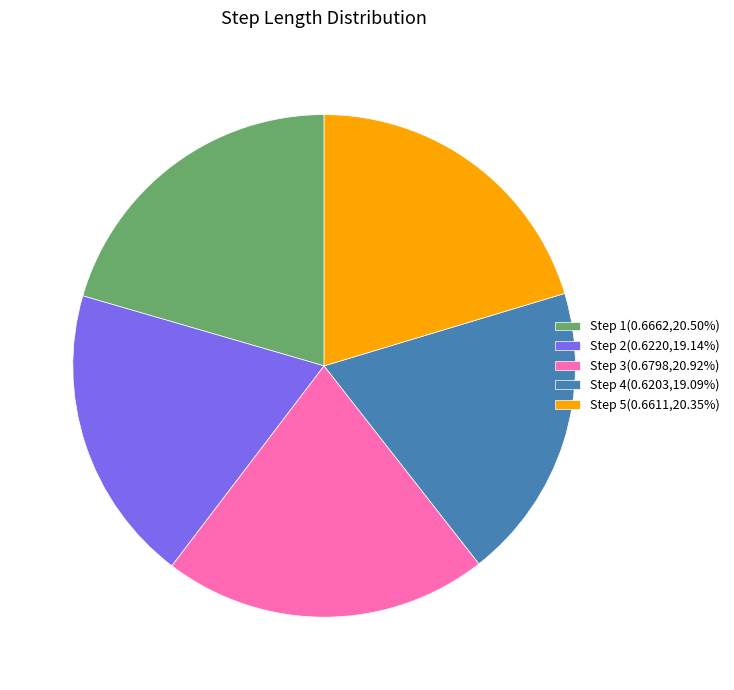

How many slices are in this pie chart?

5